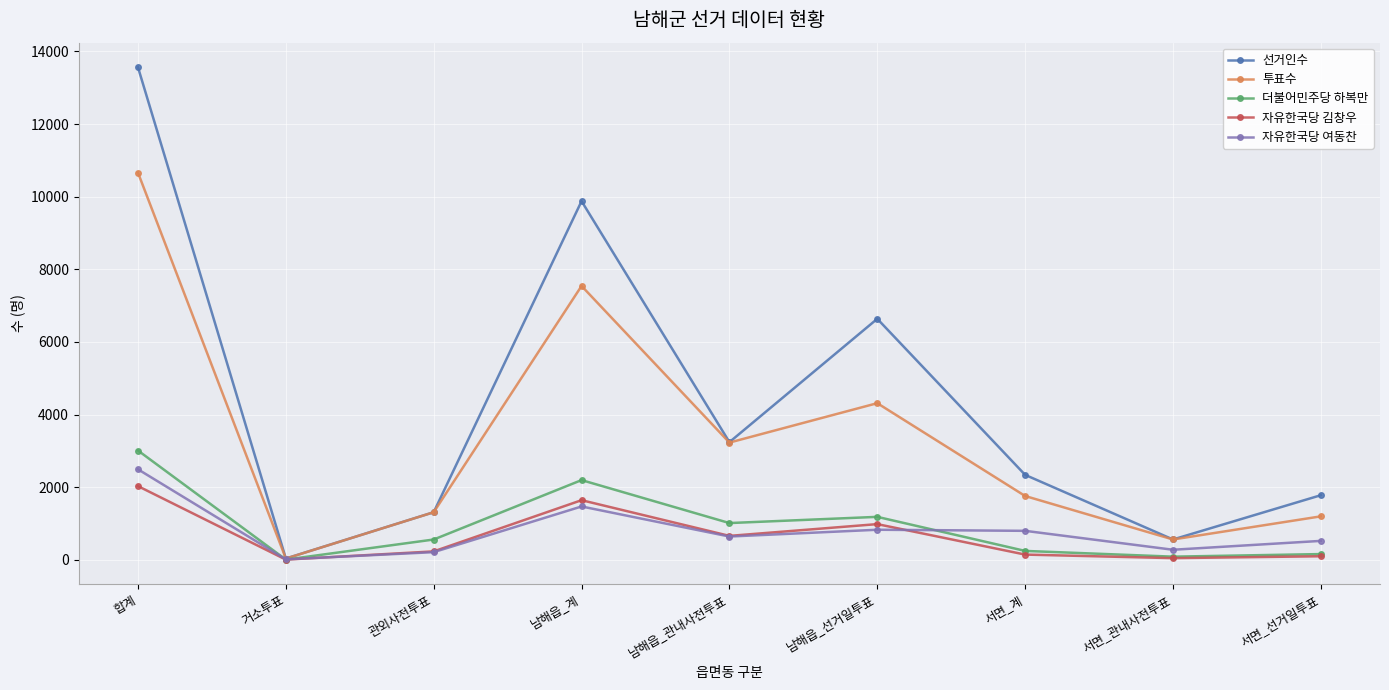

What is the spread (max minus min) of values at 합계?

11533